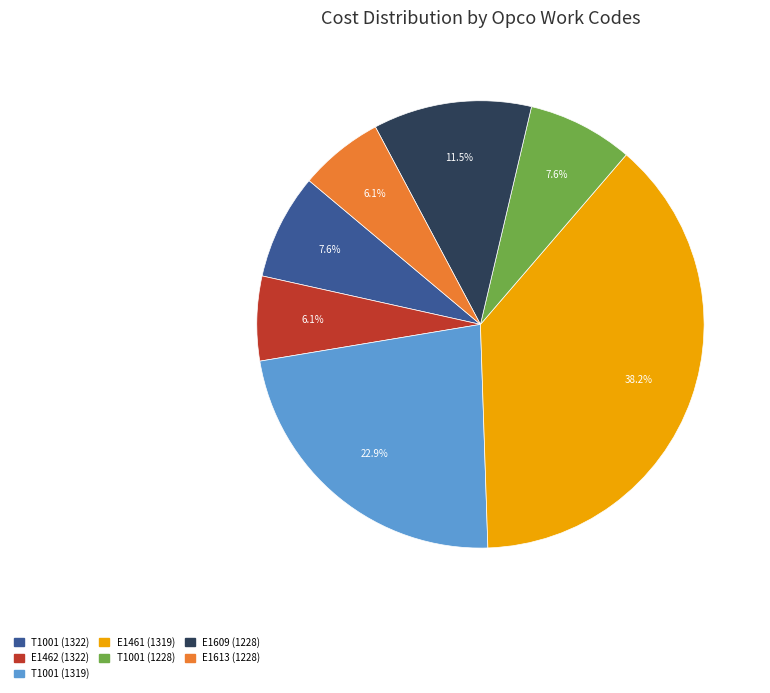

Which has a higher value, E1461 (1319) or T1001 (1228)?

E1461 (1319)